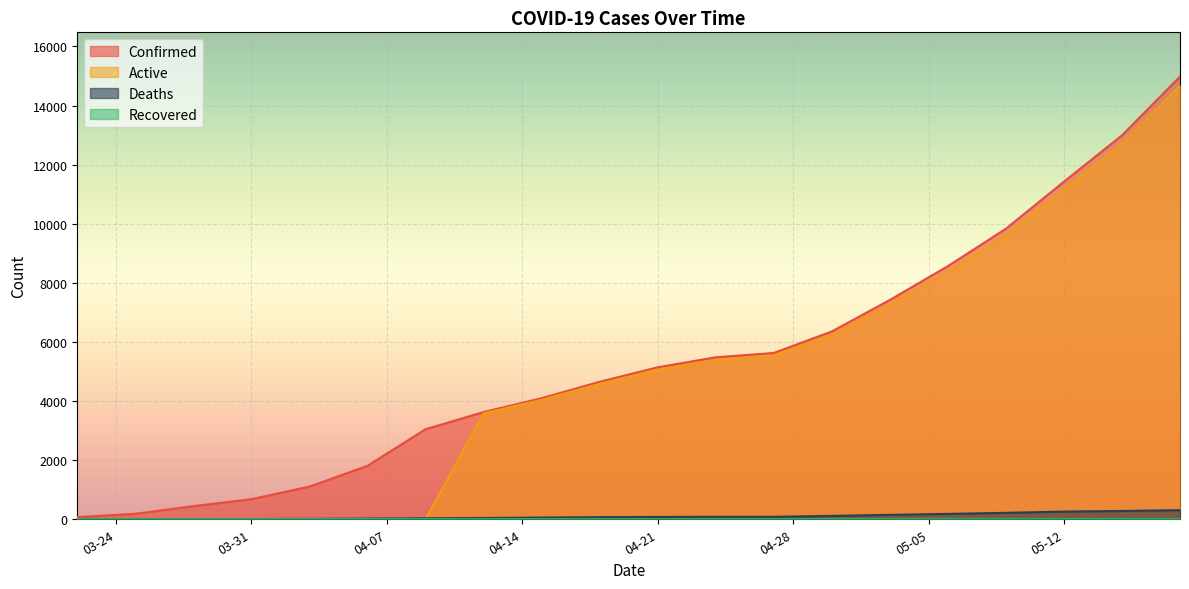

Where does the Active series first go above 5064?

04-24-2020